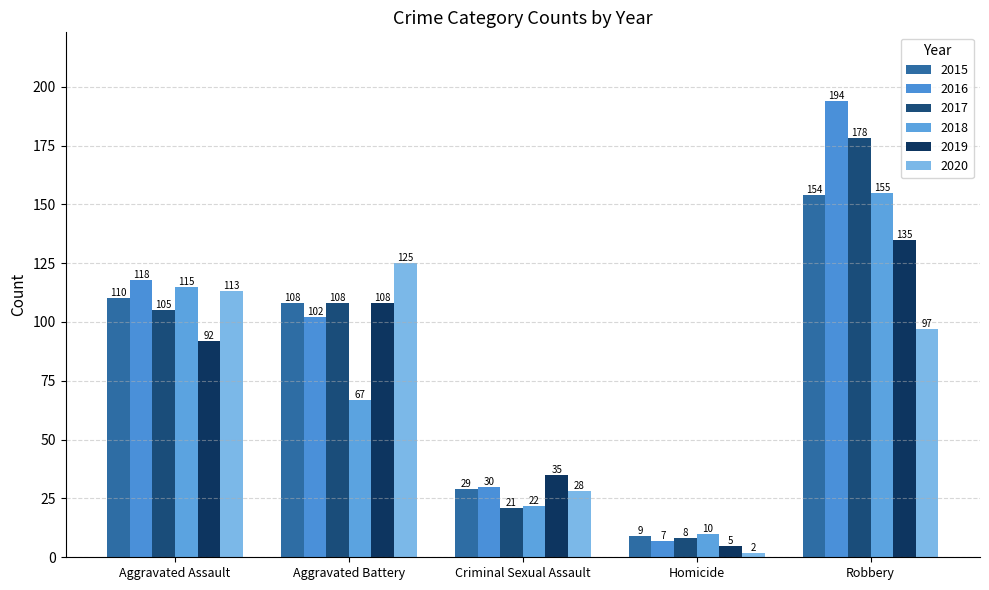

What are all the series names shown in the legend?

2015, 2016, 2017, 2018, 2019, 2020